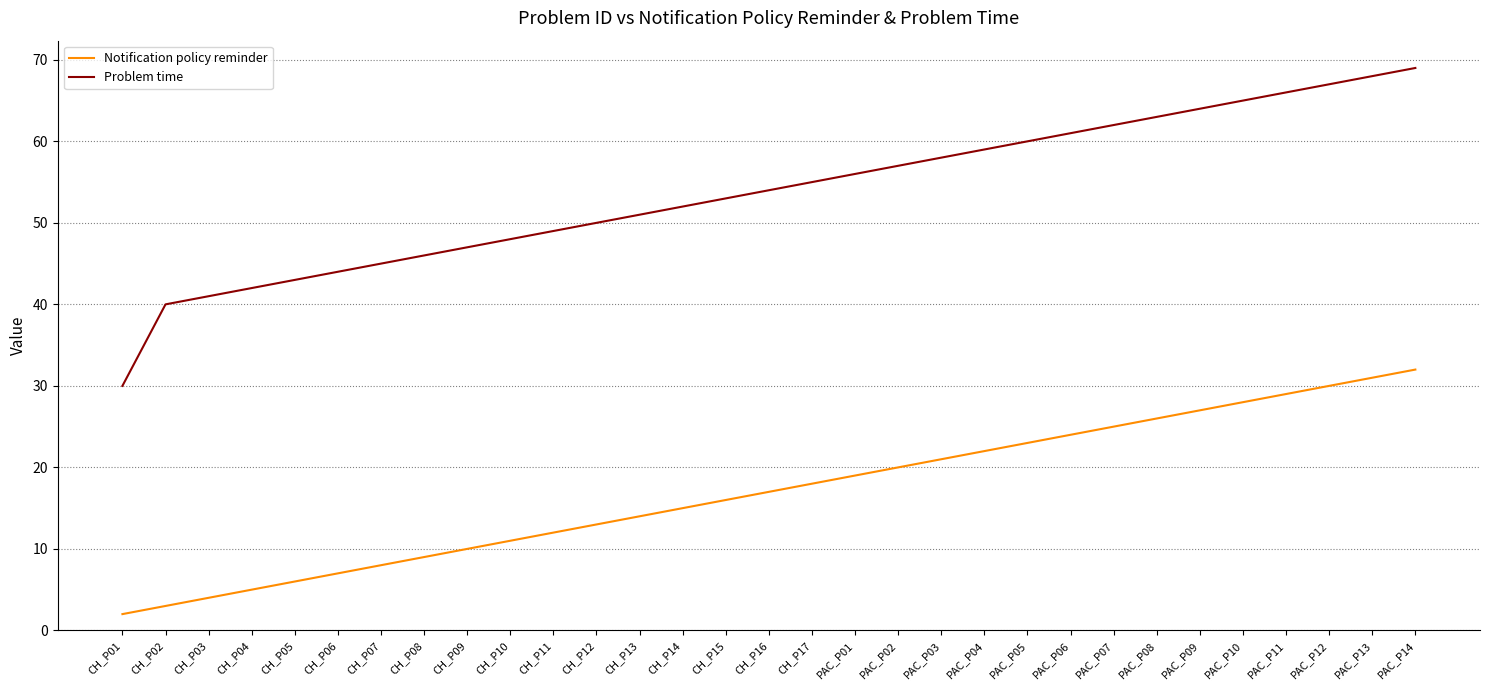

Rank the series at CH_P03 from highest to lowest value.

Problem time, Notification policy reminder